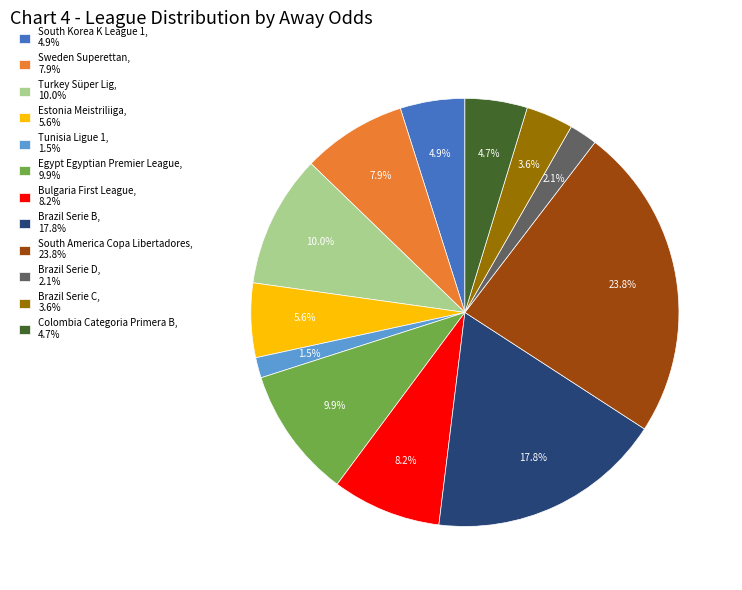

To the nearest percent, what is the difference between the largest and smallest slice percentages?

22%